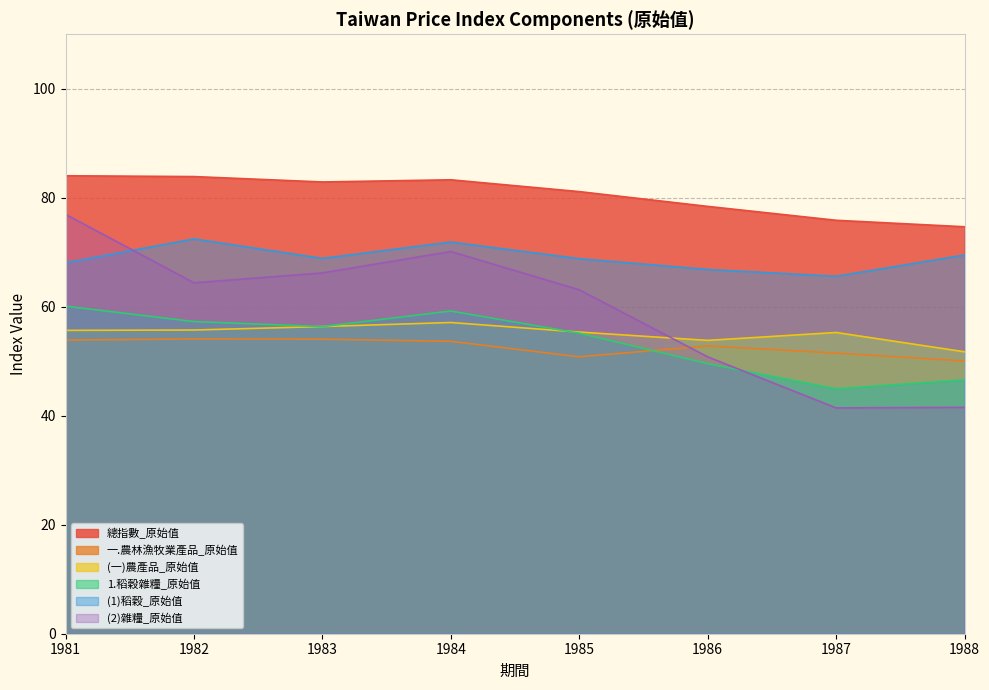

Reading left to right, list all the values displayed in this chart.

總指數_原始值: 1981=84.0	1982=83.9	1983=82.9	1984=83.3	1985=81.1	1986=78.4	1987=75.9	1988=74.7
一.農林漁牧業產品_原始值: 1981=53.9	1982=54.1	1983=54.0	1984=53.7	1985=50.8	1986=52.8	1987=51.5	1988=50.0
(一)農產品_原始值: 1981=55.7	1982=55.7	1983=56.4	1984=57.1	1985=55.4	1986=53.8	1987=55.3	1988=51.7
1.稻穀雜糧_原始值: 1981=60.1	1982=57.3	1983=56.4	1984=59.2	1985=55.2	1986=49.5	1987=45.0	1988=46.6
(1)稻穀_原始值: 1981=68.0	1982=72.5	1983=68.9	1984=71.9	1985=68.8	1986=66.8	1987=65.6	1988=69.5
(2)雜糧_原始值: 1981=77.0	1982=64.4	1983=66.2	1984=70.1	1985=63.1	1986=50.8	1987=41.4	1988=41.5